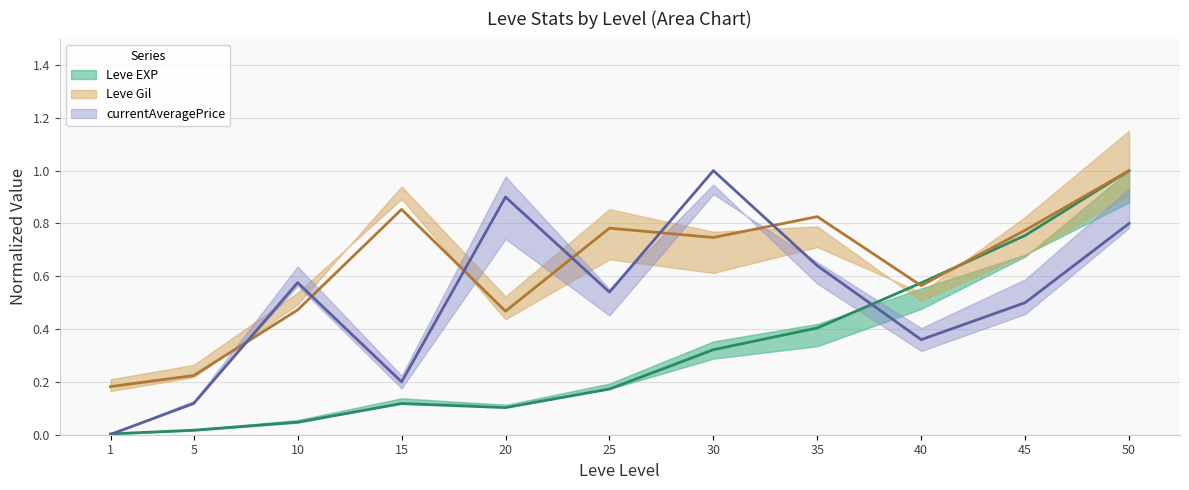

What is the difference between the Leve Gil values at 45 and 50?

0.2